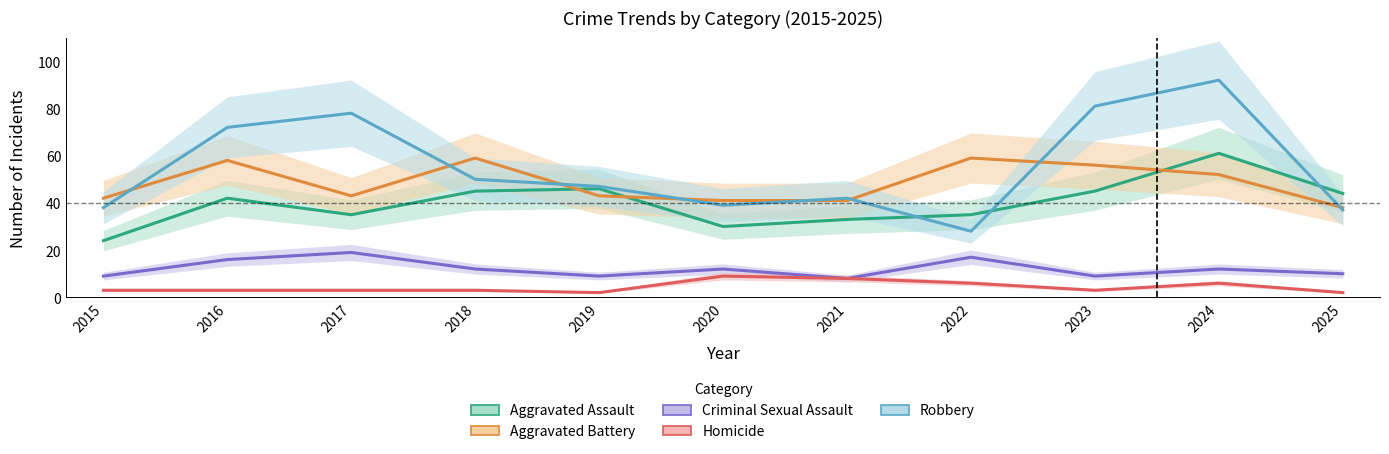

How many interior local valleys does the Aggravated Battery series have?

1